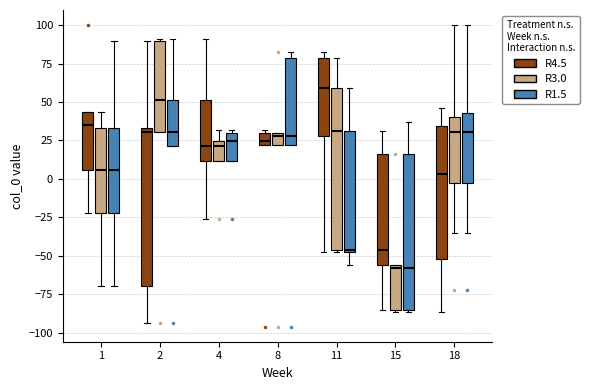

Reading left to right, read every box against the y-axis: the position of its median line, the range the box covers, and the ends of its whiskers. The values are not printed on the chart, so give them approximately, as read against the axis.

1 (R4.5): median 35, box 5 to 45, whiskers -20 to 45
1 (R3.0): median 5, box -20 to 35, whiskers -70 to 45
1 (R1.5): median 5, box -20 to 35, whiskers -70 to 90
2 (R4.5): median 30, box -70 to 35, whiskers -95 to 90
2 (R3.0): median 50, box 30 to 90, whiskers 30 to 90
2 (R1.5): median 30, box 20 to 50, whiskers 20 to 90
4 (R4.5): median 20, box 10 to 50, whiskers -25 to 90
4 (R3.0): median 20, box 10 to 25, whiskers 10 to 30
4 (R1.5): median 25, box 10 to 30, whiskers 10 to 30 (just above the box's upper edge)
8 (R4.5): median 25, box 20 to 30, whiskers 20 to 30 (just above the box's upper edge)
8 (R3.0): median 30 (just below the box's upper edge), box 20 to 30, whiskers 20 to 30
8 (R1.5): median 30, box 20 to 80, whiskers 20 to 80 (just above the box's upper edge)
11 (R4.5): median 60, box 30 to 80, whiskers -50 to 80 (just above the box's upper edge)
11 (R3.0): median 30, box -45 to 60, whiskers -50 to 80
11 (R1.5): median -45, box -50 to 30, whiskers -55 to 60
15 (R4.5): median -45, box -55 to 15, whiskers -85 to 30
15 (R3.0): median -60, box -85 to -55, whiskers -85 (just below the box's lower edge) to -55
15 (R1.5): median -60, box -85 to 15, whiskers -85 (just below the box's lower edge) to 35
18 (R4.5): median 5, box -50 to 35, whiskers -85 to 45
18 (R3.0): median 30, box -5 to 40, whiskers -35 to 100
18 (R1.5): median 30, box -5 to 45, whiskers -35 to 100